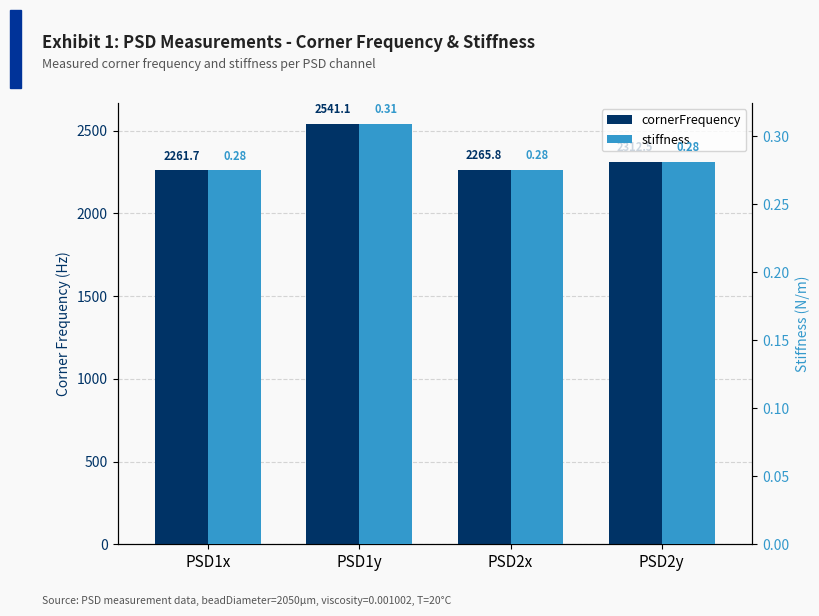

Reading left to right, transcribe all the data shown in this chart.

cornerFrequency: PSD1x=2261.7	PSD1y=2541.1	PSD2x=2265.8	PSD2y=2312.5
stiffness: PSD1x=0.3	PSD1y=0.3	PSD2x=0.3	PSD2y=0.3